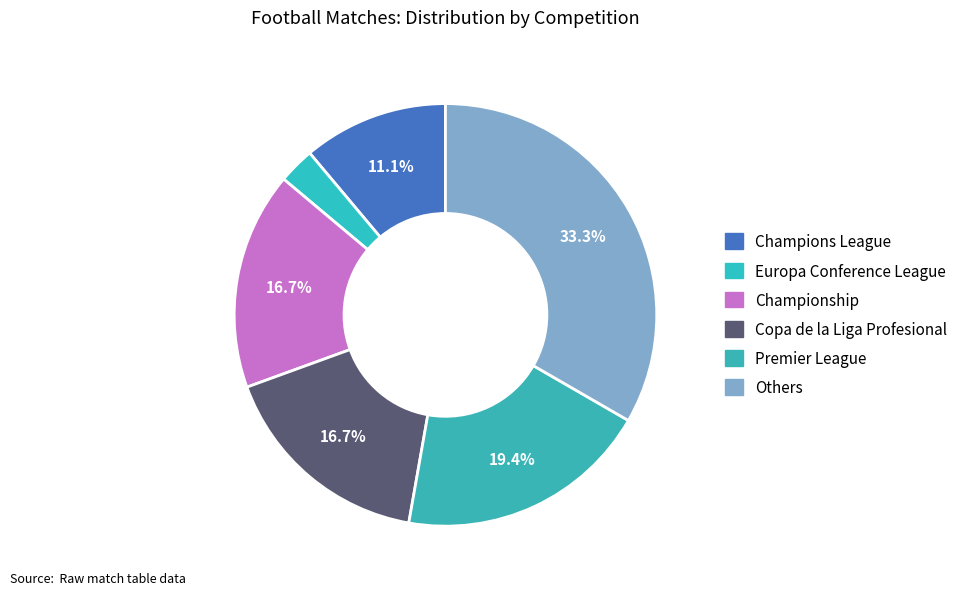

Which category has the smallest portion of the pie?

Europa Conference League